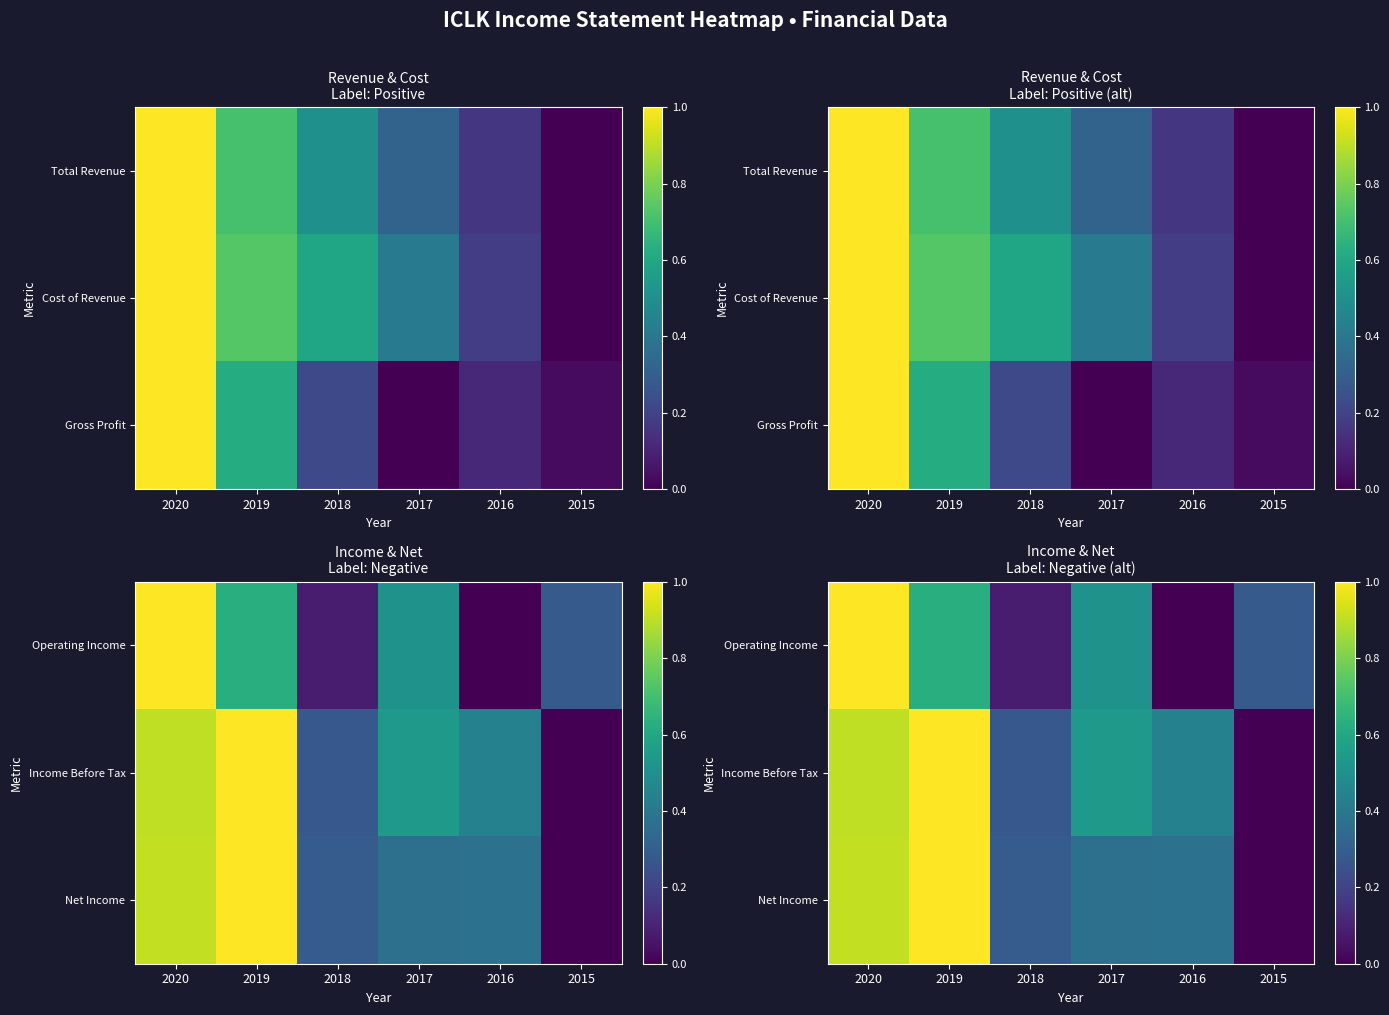

What is the maximum value for Income Before Tax?

1.0